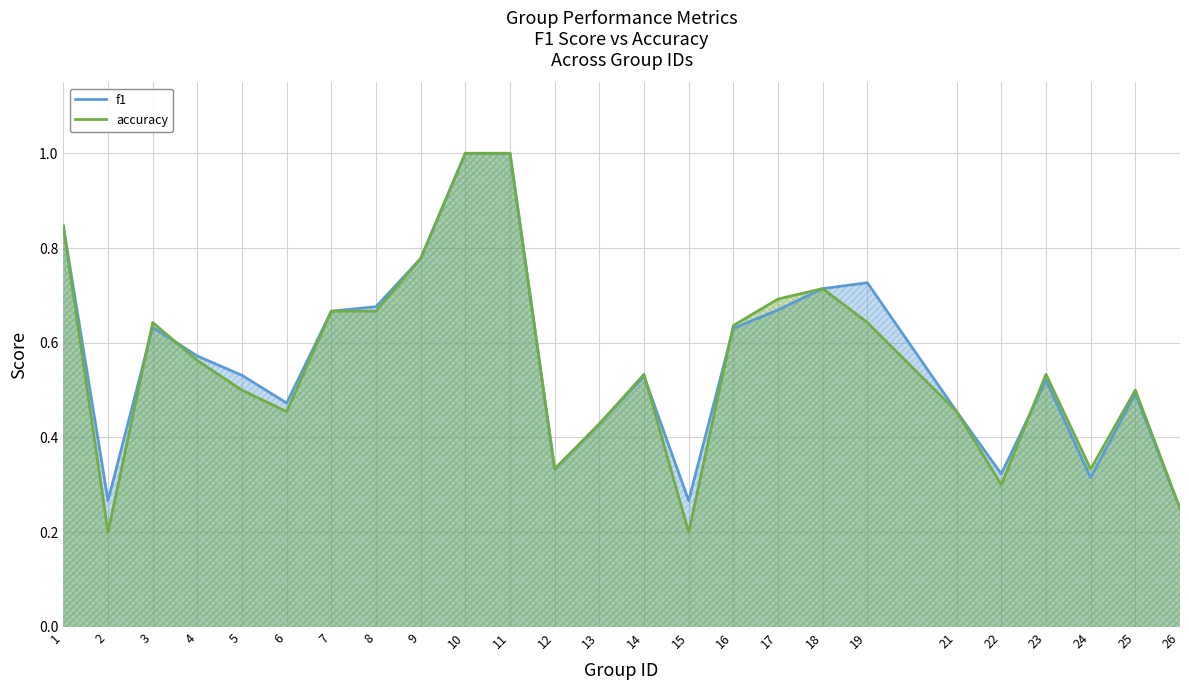

How many times do accuracy and f1 cross each other?

5